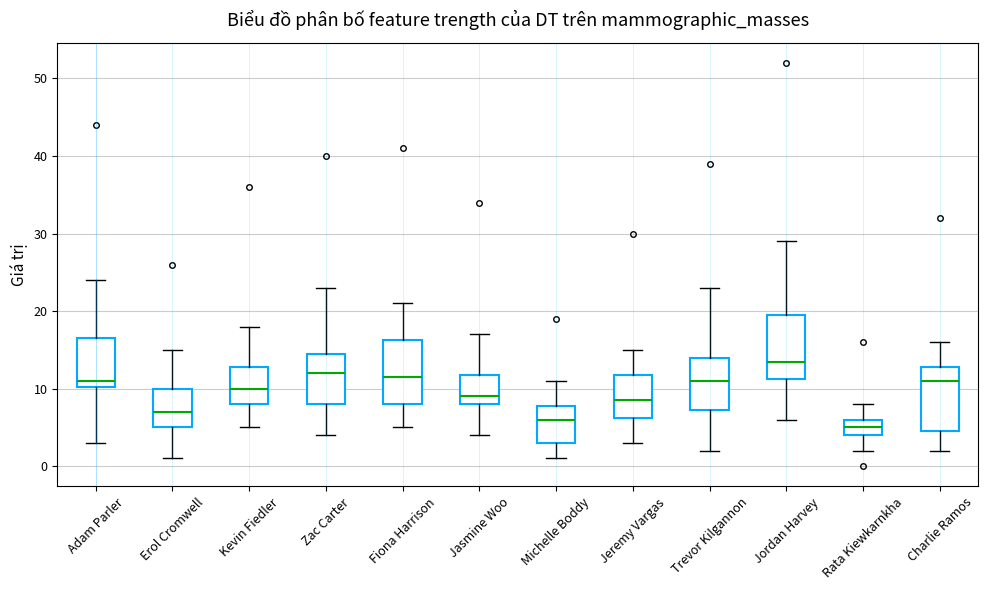

Reading left to right, transcribe this box plot: for each box, give where its median line is, the range the box spans, and where its two whiskers end, as read against the y-axis. The values are not printed on the chart, so give them approximately, as read against the axis.

Adam Parler: median 11, box 10 to 17, whiskers 3 to 24
Erol Cromwell: median 7, box 5 to 10, whiskers 1 to 15
Kevin Fiedler: median 10, box 8 to 13, whiskers 5 to 18
Zac Carter: median 12, box 8 to 15, whiskers 4 to 23
Fiona Harrison: median 12, box 8 to 16, whiskers 5 to 21
Jasmine Woo: median 9, box 8 to 12, whiskers 4 to 17
Michelle Boddy: median 6, box 3 to 8, whiskers 1 to 11
Jeremy Vargas: median 9, box 6 to 12, whiskers 3 to 15
Trevor Kilgannon: median 11, box 7 to 14, whiskers 2 to 23
Jordan Harvey: median 14, box 11 to 20, whiskers 6 to 29
Rata Kiewkarnkha: median 5, box 4 to 6, whiskers 2 to 8
Charlie Ramos: median 11, box 5 to 13, whiskers 2 to 16